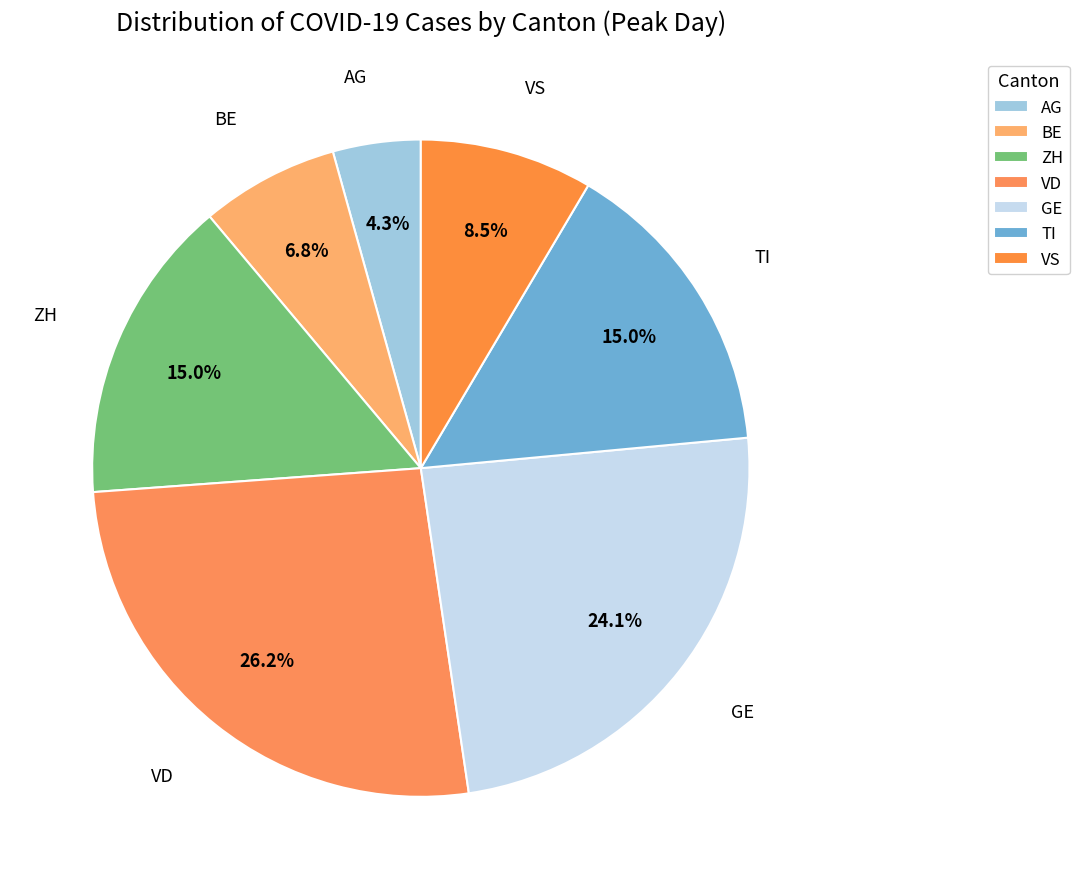

Does any single category account for the majority?

No